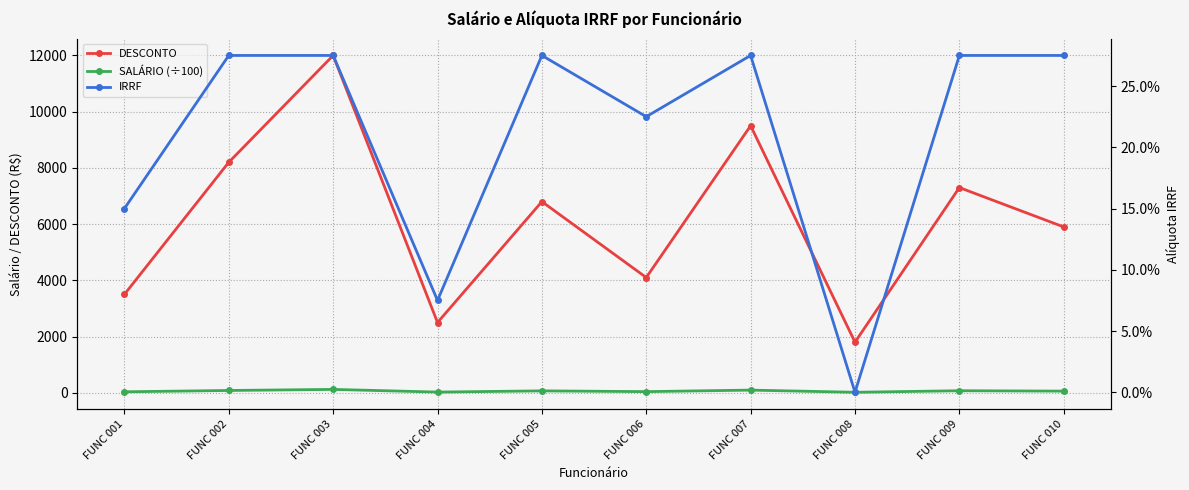

At which category is the sum across all series the highest?

FUNC 003